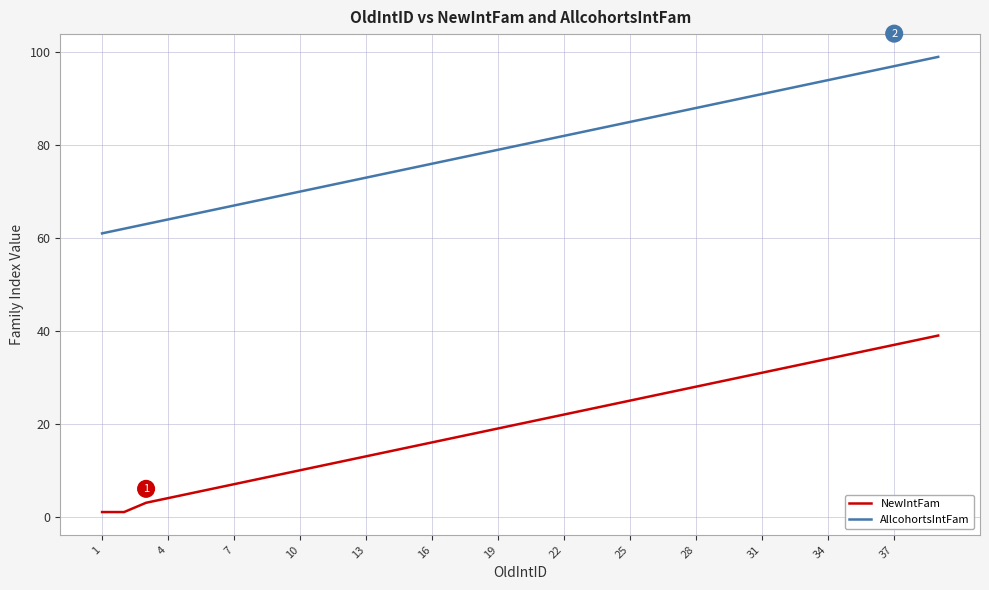

Which series has the largest total across all categories?

AllcohortsIntFam